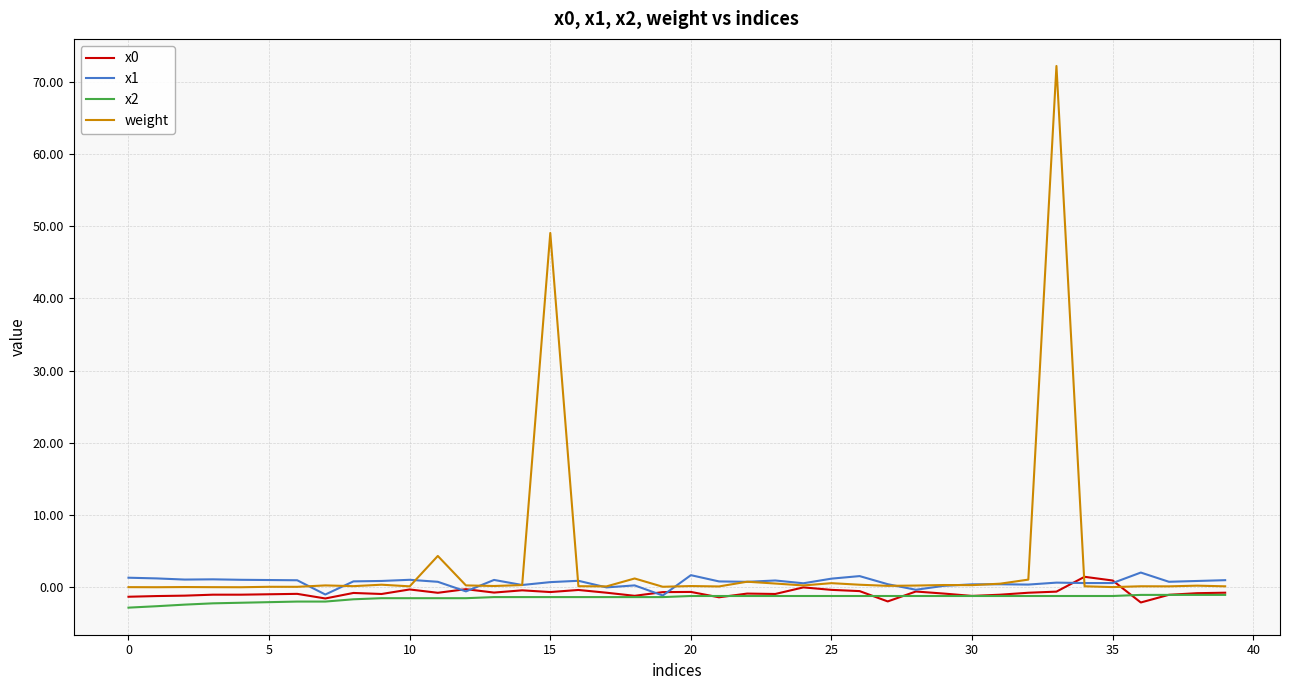

Which series has the largest range (max minus min)?

weight